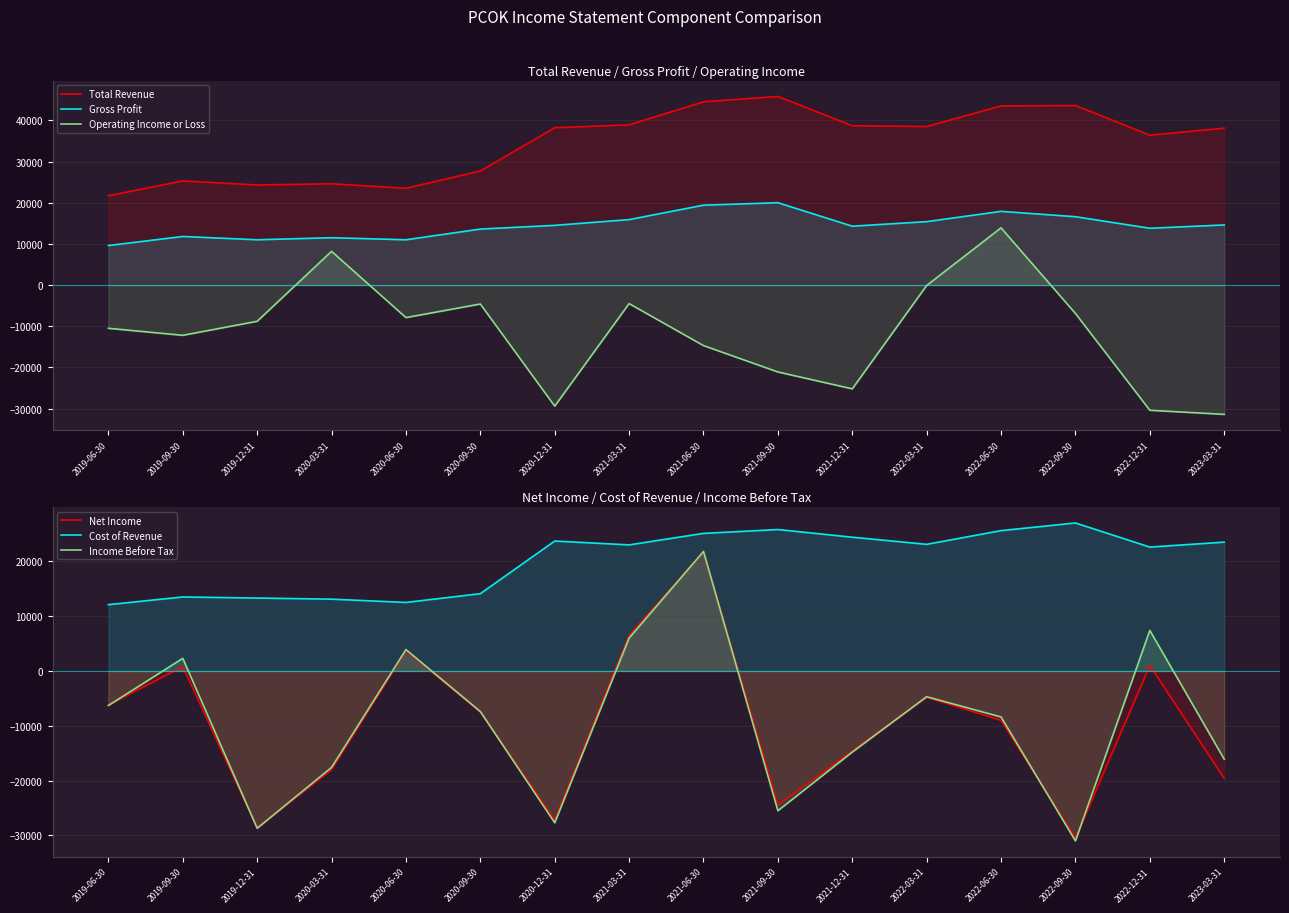

True or false: Income Before Tax and Total Revenue intersect in this chart.

False